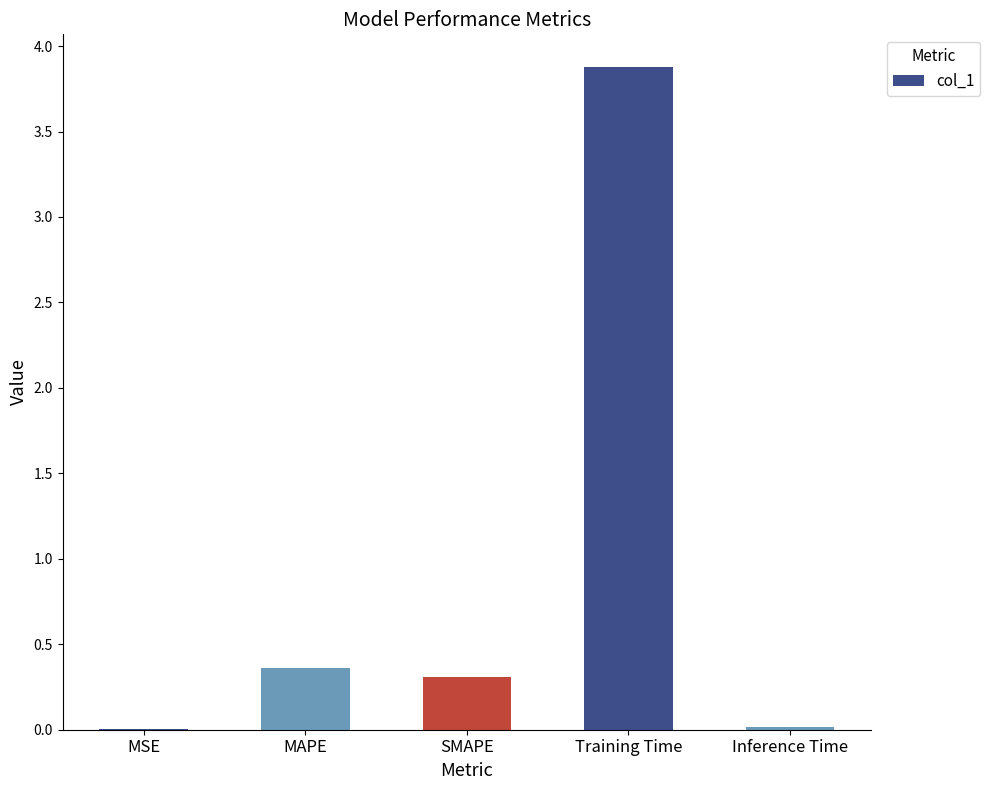

What is the approximate value at MAPE?

0.4